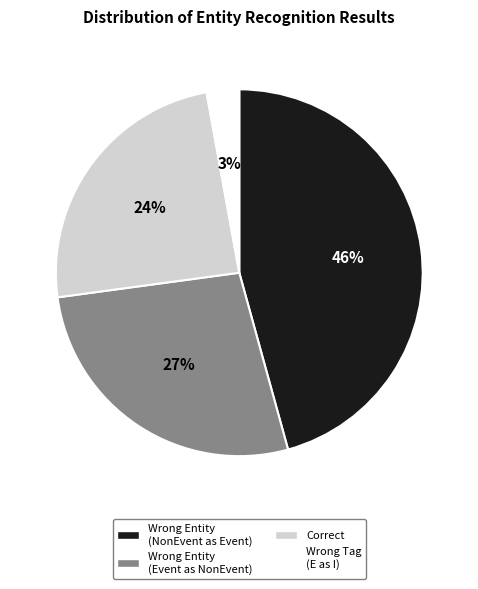

What is the ratio of the value at Wrong Entity (NonEvent as Event) to the value at Correct?

1.9